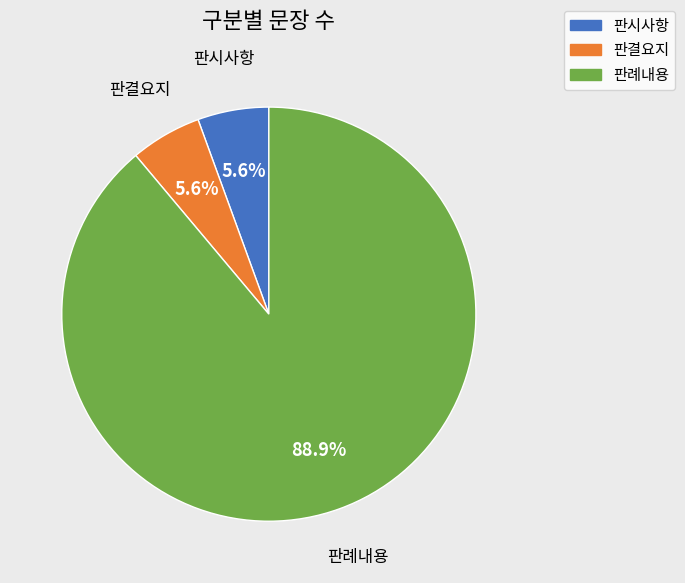

Which slice is the largest?

판례내용